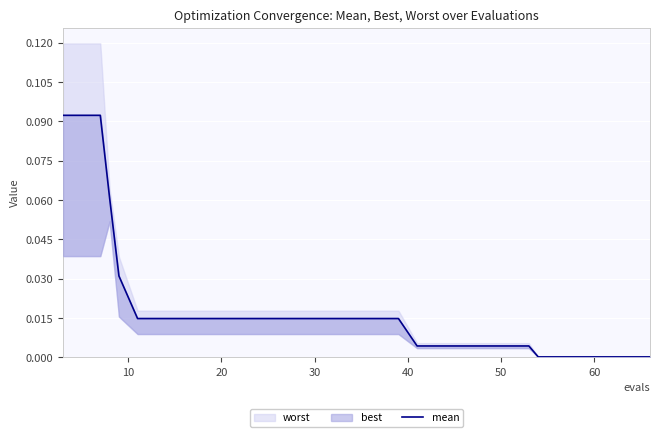

Reading right to left, extract all data points from this chart.

0.0	0.0	0.0	0.0	0.0	0.0	0.0	0.0	0.0	0.0	0.0	0.0	0.0	0.0	0.0	0.0	0.0	0.1	0.1	0.1